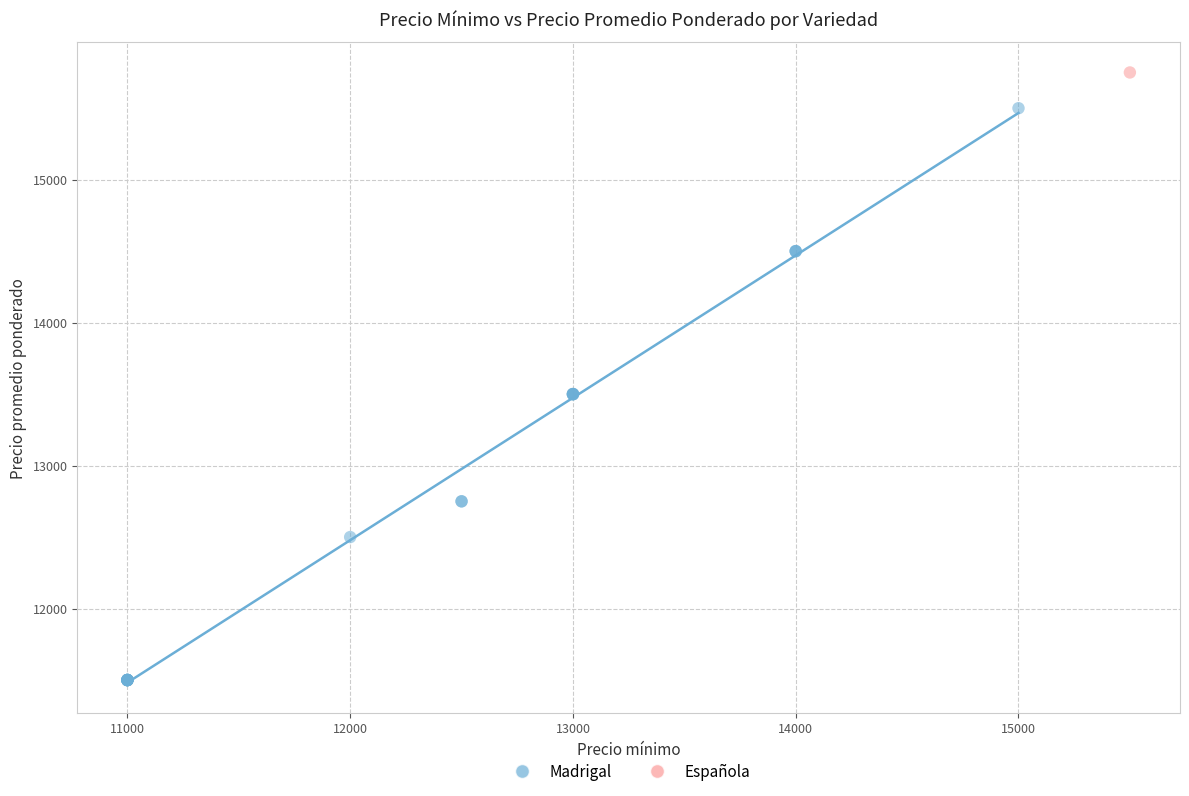

What are all the series names shown in the legend?

Madrigal, Española